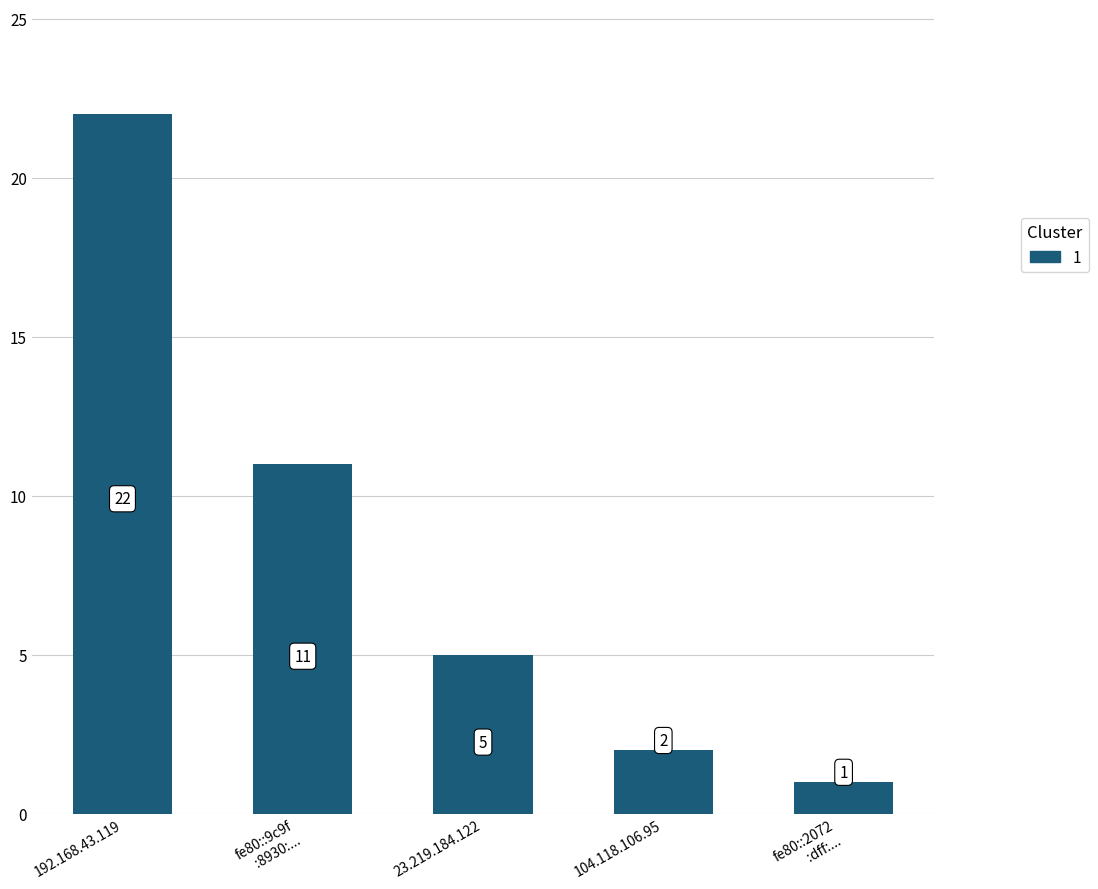

Reading right to left, extract all data points from this chart.

1	2	5	11	22